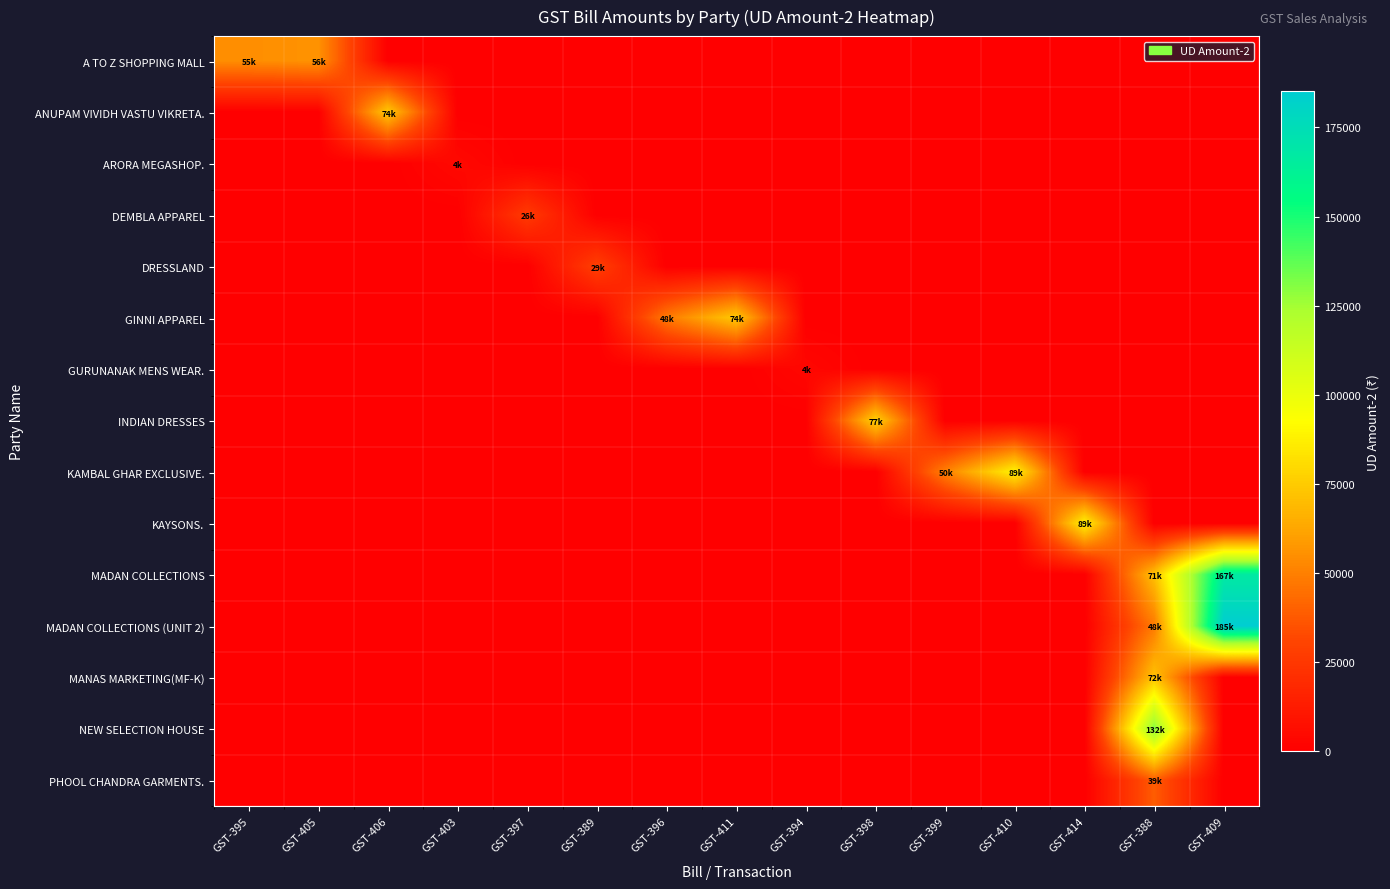

What is the total value across all series at GST-403?

4255.5